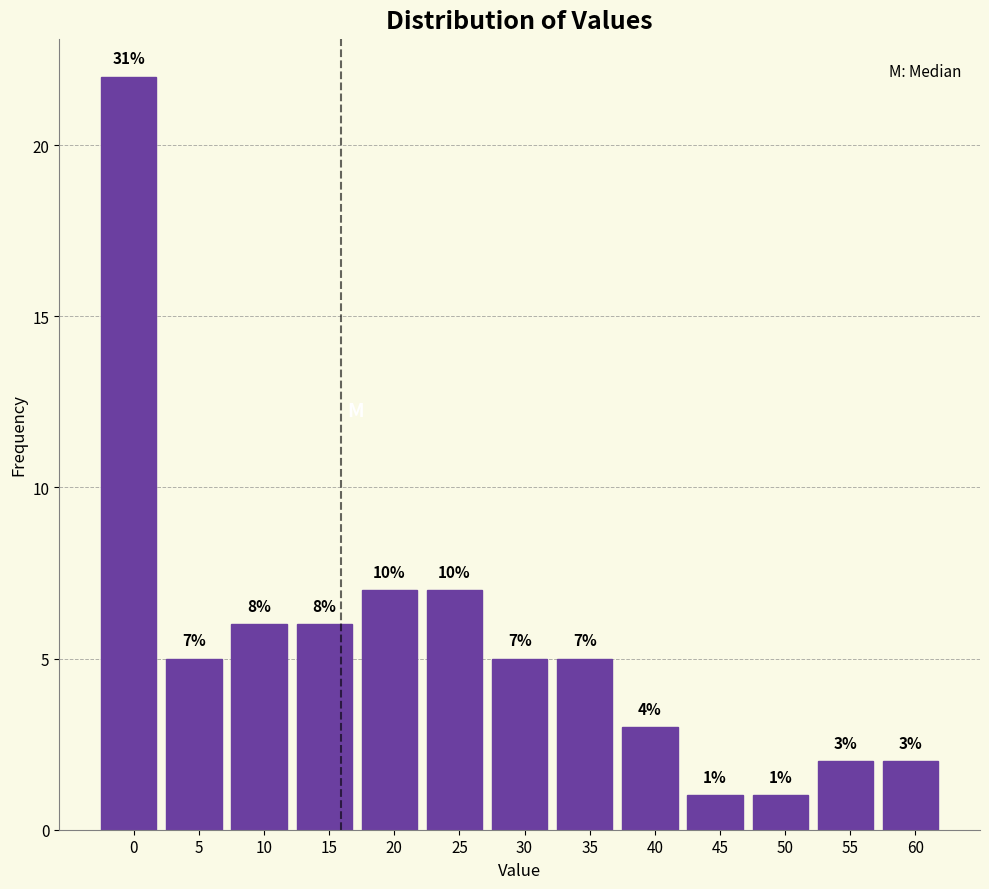

Reading right to left, what are all the values shown in this chart?

60=2	55=2	50=1	45=1	40=3	35=5	30=5	25=7	20=7	15=6	10=6	5=5	0=22